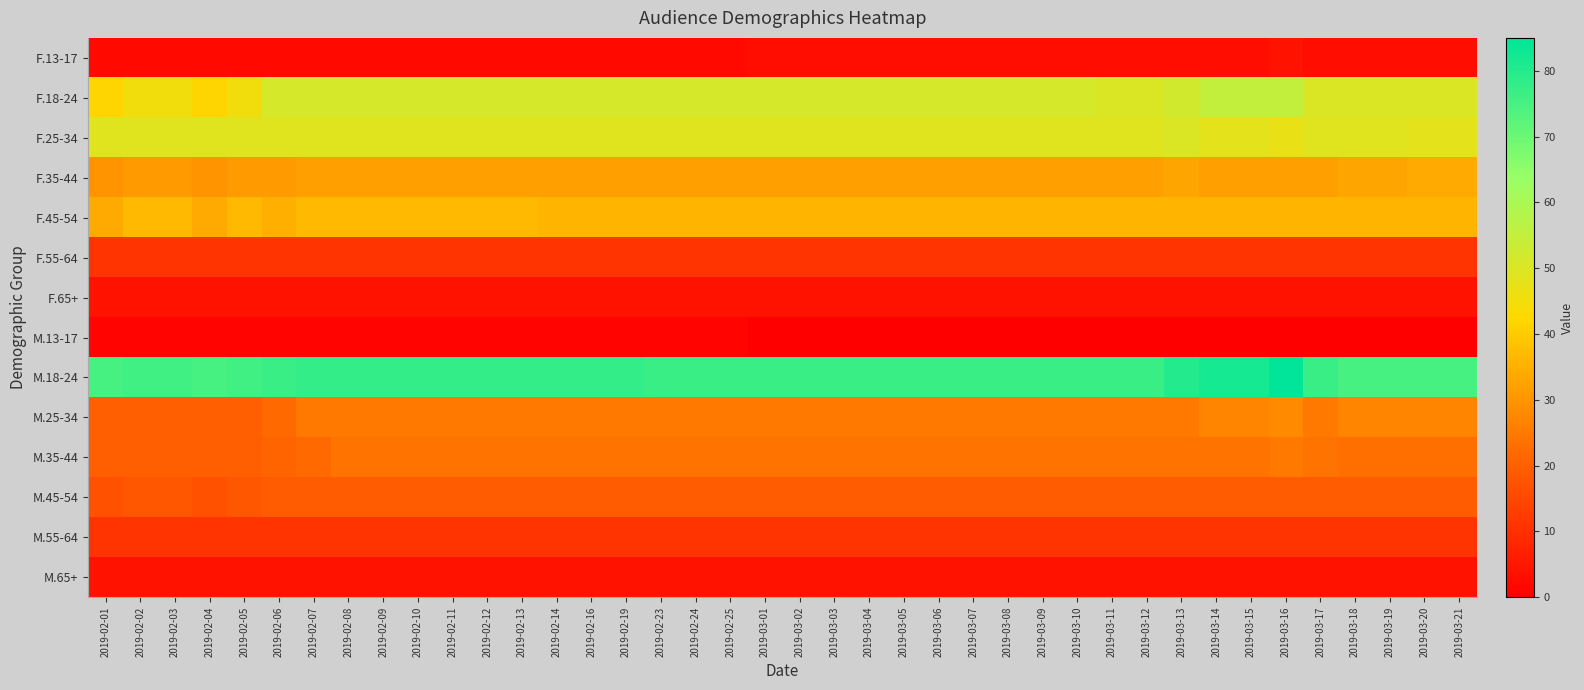

Reading right to left, extract all data points from this chart.

F.13-17: 2019-03-21=3	2019-03-20=3	2019-03-19=3	2019-03-18=3	2019-03-17=3	2019-03-16=4	2019-03-15=3	2019-03-14=3	2019-03-13=3	2019-03-12=3	2019-03-11=3	2019-03-10=3	2019-03-09=3	2019-03-08=3	2019-03-07=3	2019-03-06=3	2019-03-05=3	2019-03-04=3	2019-03-03=3	2019-03-02=3	2019-03-01=3	2019-02-25=2	2019-02-24=2	2019-02-23=2	2019-02-19=2	2019-02-16=2	2019-02-14=2	2019-02-13=2	2019-02-12=2	2019-02-11=2	2019-02-10=2	2019-02-09=2	2019-02-08=2	2019-02-07=2	2019-02-06=2	2019-02-05=2	2019-02-04=2	2019-02-03=2	2019-02-02=2	2019-02-01=2
F.18-24: 2019-03-21=50	2019-03-20=50	2019-03-19=50	2019-03-18=50	2019-03-17=50	2019-03-16=55	2019-03-15=55	2019-03-14=55	2019-03-13=52	2019-03-12=50	2019-03-11=50	2019-03-10=51	2019-03-09=51	2019-03-08=51	2019-03-07=51	2019-03-06=51	2019-03-05=51	2019-03-04=51	2019-03-03=51	2019-03-02=51	2019-03-01=51	2019-02-25=51	2019-02-24=51	2019-02-23=51	2019-02-19=51	2019-02-16=51	2019-02-14=51	2019-02-13=51	2019-02-12=51	2019-02-11=51	2019-02-10=51	2019-02-09=51	2019-02-08=51	2019-02-07=51	2019-02-06=51	2019-02-05=45	2019-02-04=42	2019-02-03=45	2019-02-02=45	2019-02-01=42
F.25-34: 2019-03-21=48	2019-03-20=48	2019-03-19=49	2019-03-18=49	2019-03-17=49	2019-03-16=47	2019-03-15=48	2019-03-14=48	2019-03-13=50	2019-03-12=49	2019-03-11=49	2019-03-10=49	2019-03-09=49	2019-03-08=49	2019-03-07=49	2019-03-06=49	2019-03-05=49	2019-03-04=49	2019-03-03=49	2019-03-02=49	2019-03-01=49	2019-02-25=49	2019-02-24=49	2019-02-23=49	2019-02-19=49	2019-02-16=49	2019-02-14=49	2019-02-13=49	2019-02-12=49	2019-02-11=49	2019-02-10=49	2019-02-09=49	2019-02-08=49	2019-02-07=49	2019-02-06=49	2019-02-05=49	2019-02-04=49	2019-02-03=49	2019-02-02=49	2019-02-01=49
F.35-44: 2019-03-21=34	2019-03-20=34	2019-03-19=33	2019-03-18=33	2019-03-17=32	2019-03-16=32	2019-03-15=32	2019-03-14=32	2019-03-13=33	2019-03-12=32	2019-03-11=32	2019-03-10=32	2019-03-09=32	2019-03-08=32	2019-03-07=32	2019-03-06=32	2019-03-05=32	2019-03-04=32	2019-03-03=32	2019-03-02=32	2019-03-01=32	2019-02-25=32	2019-02-24=32	2019-02-23=32	2019-02-19=32	2019-02-16=32	2019-02-14=32	2019-02-13=32	2019-02-12=32	2019-02-11=32	2019-02-10=32	2019-02-09=32	2019-02-08=32	2019-02-07=32	2019-02-06=31	2019-02-05=31	2019-02-04=30	2019-02-03=31	2019-02-02=31	2019-02-01=30
F.45-54: 2019-03-21=36	2019-03-20=36	2019-03-19=36	2019-03-18=36	2019-03-17=36	2019-03-16=36	2019-03-15=36	2019-03-14=36	2019-03-13=36	2019-03-12=36	2019-03-11=36	2019-03-10=36	2019-03-09=36	2019-03-08=36	2019-03-07=36	2019-03-06=36	2019-03-05=36	2019-03-04=36	2019-03-03=36	2019-03-02=36	2019-03-01=36	2019-02-25=36	2019-02-24=36	2019-02-23=36	2019-02-19=36	2019-02-16=36	2019-02-14=36	2019-02-13=37	2019-02-12=37	2019-02-11=37	2019-02-10=37	2019-02-09=37	2019-02-08=37	2019-02-07=37	2019-02-06=35	2019-02-05=37	2019-02-04=34	2019-02-03=37	2019-02-02=37	2019-02-01=34
F.55-64: 2019-03-21=11	2019-03-20=11	2019-03-19=11	2019-03-18=11	2019-03-17=11	2019-03-16=11	2019-03-15=11	2019-03-14=11	2019-03-13=11	2019-03-12=11	2019-03-11=11	2019-03-10=11	2019-03-09=11	2019-03-08=11	2019-03-07=11	2019-03-06=11	2019-03-05=11	2019-03-04=11	2019-03-03=11	2019-03-02=11	2019-03-01=11	2019-02-25=11	2019-02-24=11	2019-02-23=11	2019-02-19=11	2019-02-16=11	2019-02-14=11	2019-02-13=11	2019-02-12=11	2019-02-11=11	2019-02-10=11	2019-02-09=11	2019-02-08=11	2019-02-07=11	2019-02-06=11	2019-02-05=11	2019-02-04=11	2019-02-03=11	2019-02-02=11	2019-02-01=11
F.65+: 2019-03-21=4	2019-03-20=4	2019-03-19=4	2019-03-18=4	2019-03-17=4	2019-03-16=4	2019-03-15=4	2019-03-14=4	2019-03-13=4	2019-03-12=4	2019-03-11=4	2019-03-10=4	2019-03-09=4	2019-03-08=4	2019-03-07=4	2019-03-06=4	2019-03-05=4	2019-03-04=4	2019-03-03=4	2019-03-02=4	2019-03-01=4	2019-02-25=4	2019-02-24=4	2019-02-23=4	2019-02-19=4	2019-02-16=4	2019-02-14=4	2019-02-13=4	2019-02-12=4	2019-02-11=4	2019-02-10=4	2019-02-09=4	2019-02-08=4	2019-02-07=4	2019-02-06=4	2019-02-05=4	2019-02-04=4	2019-02-03=4	2019-02-02=4	2019-02-01=4
M.13-17: 2019-03-21=0	2019-03-20=0	2019-03-19=0	2019-03-18=0	2019-03-17=0	2019-03-16=0	2019-03-15=0	2019-03-14=0	2019-03-13=0	2019-03-12=0	2019-03-11=0	2019-03-10=0	2019-03-09=0	2019-03-08=0	2019-03-07=0	2019-03-06=0	2019-03-05=0	2019-03-04=0	2019-03-03=0	2019-03-02=0	2019-03-01=0	2019-02-25=1	2019-02-24=1	2019-02-23=1	2019-02-19=1	2019-02-16=1	2019-02-14=1	2019-02-13=1	2019-02-12=1	2019-02-11=1	2019-02-10=1	2019-02-09=1	2019-02-08=1	2019-02-07=1	2019-02-06=1	2019-02-05=1	2019-02-04=1	2019-02-03=1	2019-02-02=1	2019-02-01=1
M.18-24: 2019-03-21=75	2019-03-20=75	2019-03-19=75	2019-03-18=75	2019-03-17=77	2019-03-16=85	2019-03-15=82	2019-03-14=82	2019-03-13=80	2019-03-12=77	2019-03-11=77	2019-03-10=77	2019-03-09=77	2019-03-08=77	2019-03-07=77	2019-03-06=77	2019-03-05=77	2019-03-04=77	2019-03-03=77	2019-03-02=77	2019-03-01=77	2019-02-25=77	2019-02-24=77	2019-02-23=77	2019-02-19=78	2019-02-16=78	2019-02-14=78	2019-02-13=78	2019-02-12=78	2019-02-11=78	2019-02-10=78	2019-02-09=78	2019-02-08=78	2019-02-07=78	2019-02-06=77	2019-02-05=76	2019-02-04=75	2019-02-03=76	2019-02-02=76	2019-02-01=75
M.25-34: 2019-03-21=27	2019-03-20=27	2019-03-19=27	2019-03-18=27	2019-03-17=25	2019-03-16=28	2019-03-15=27	2019-03-14=27	2019-03-13=25	2019-03-12=25	2019-03-11=25	2019-03-10=25	2019-03-09=25	2019-03-08=25	2019-03-07=25	2019-03-06=25	2019-03-05=25	2019-03-04=25	2019-03-03=25	2019-03-02=25	2019-03-01=25	2019-02-25=25	2019-02-24=25	2019-02-23=25	2019-02-19=25	2019-02-16=25	2019-02-14=25	2019-02-13=25	2019-02-12=25	2019-02-11=25	2019-02-10=25	2019-02-09=25	2019-02-08=25	2019-02-07=25	2019-02-06=22	2019-02-05=20	2019-02-04=20	2019-02-03=20	2019-02-02=20	2019-02-01=20
M.35-44: 2019-03-21=23	2019-03-20=23	2019-03-19=23	2019-03-18=23	2019-03-17=24	2019-03-16=25	2019-03-15=24	2019-03-14=24	2019-03-13=24	2019-03-12=24	2019-03-11=24	2019-03-10=24	2019-03-09=24	2019-03-08=24	2019-03-07=24	2019-03-06=24	2019-03-05=24	2019-03-04=24	2019-03-03=24	2019-03-02=24	2019-03-01=24	2019-02-25=24	2019-02-24=24	2019-02-23=24	2019-02-19=24	2019-02-16=24	2019-02-14=24	2019-02-13=24	2019-02-12=24	2019-02-11=24	2019-02-10=24	2019-02-09=24	2019-02-08=24	2019-02-07=22	2019-02-06=21	2019-02-05=20	2019-02-04=20	2019-02-03=20	2019-02-02=20	2019-02-01=20
M.45-54: 2019-03-21=19	2019-03-20=19	2019-03-19=19	2019-03-18=19	2019-03-17=19	2019-03-16=19	2019-03-15=19	2019-03-14=19	2019-03-13=19	2019-03-12=19	2019-03-11=19	2019-03-10=19	2019-03-09=19	2019-03-08=19	2019-03-07=19	2019-03-06=19	2019-03-05=19	2019-03-04=19	2019-03-03=19	2019-03-02=19	2019-03-01=19	2019-02-25=19	2019-02-24=19	2019-02-23=19	2019-02-19=19	2019-02-16=19	2019-02-14=19	2019-02-13=19	2019-02-12=19	2019-02-11=19	2019-02-10=19	2019-02-09=19	2019-02-08=19	2019-02-07=19	2019-02-06=19	2019-02-05=18	2019-02-04=17	2019-02-03=18	2019-02-02=18	2019-02-01=17
M.55-64: 2019-03-21=11	2019-03-20=11	2019-03-19=11	2019-03-18=11	2019-03-17=11	2019-03-16=11	2019-03-15=11	2019-03-14=11	2019-03-13=11	2019-03-12=11	2019-03-11=11	2019-03-10=11	2019-03-09=11	2019-03-08=11	2019-03-07=11	2019-03-06=11	2019-03-05=11	2019-03-04=11	2019-03-03=11	2019-03-02=11	2019-03-01=11	2019-02-25=11	2019-02-24=11	2019-02-23=11	2019-02-19=11	2019-02-16=11	2019-02-14=11	2019-02-13=11	2019-02-12=11	2019-02-11=11	2019-02-10=11	2019-02-09=11	2019-02-08=11	2019-02-07=11	2019-02-06=11	2019-02-05=11	2019-02-04=11	2019-02-03=11	2019-02-02=11	2019-02-01=11
M.65+: 2019-03-21=4	2019-03-20=4	2019-03-19=4	2019-03-18=4	2019-03-17=4	2019-03-16=4	2019-03-15=4	2019-03-14=4	2019-03-13=4	2019-03-12=4	2019-03-11=4	2019-03-10=4	2019-03-09=4	2019-03-08=4	2019-03-07=4	2019-03-06=4	2019-03-05=4	2019-03-04=4	2019-03-03=4	2019-03-02=4	2019-03-01=4	2019-02-25=4	2019-02-24=4	2019-02-23=4	2019-02-19=4	2019-02-16=4	2019-02-14=4	2019-02-13=4	2019-02-12=4	2019-02-11=4	2019-02-10=4	2019-02-09=4	2019-02-08=4	2019-02-07=4	2019-02-06=4	2019-02-05=4	2019-02-04=4	2019-02-03=4	2019-02-02=4	2019-02-01=4